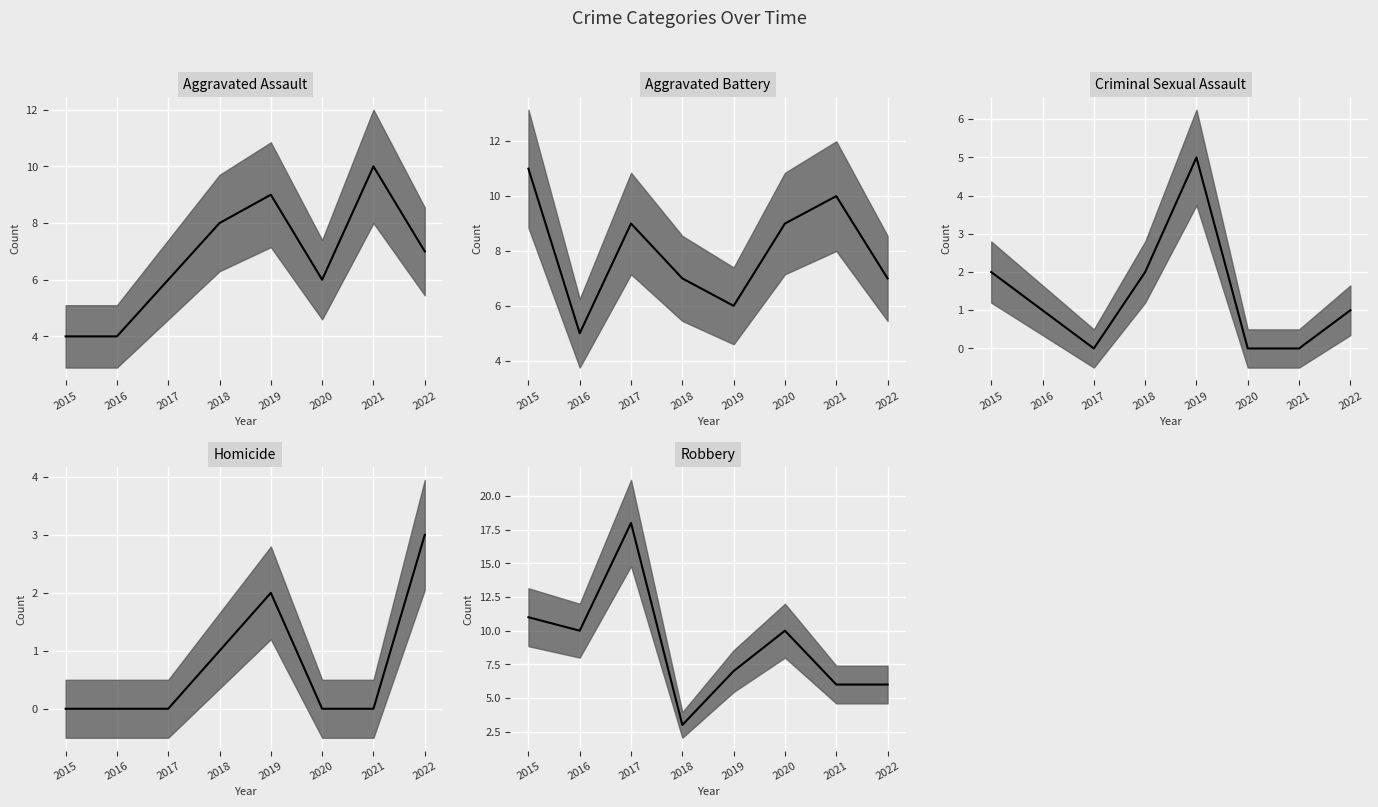

True or false: Aggravated Battery (median) has a value of 6 at 2019.

True